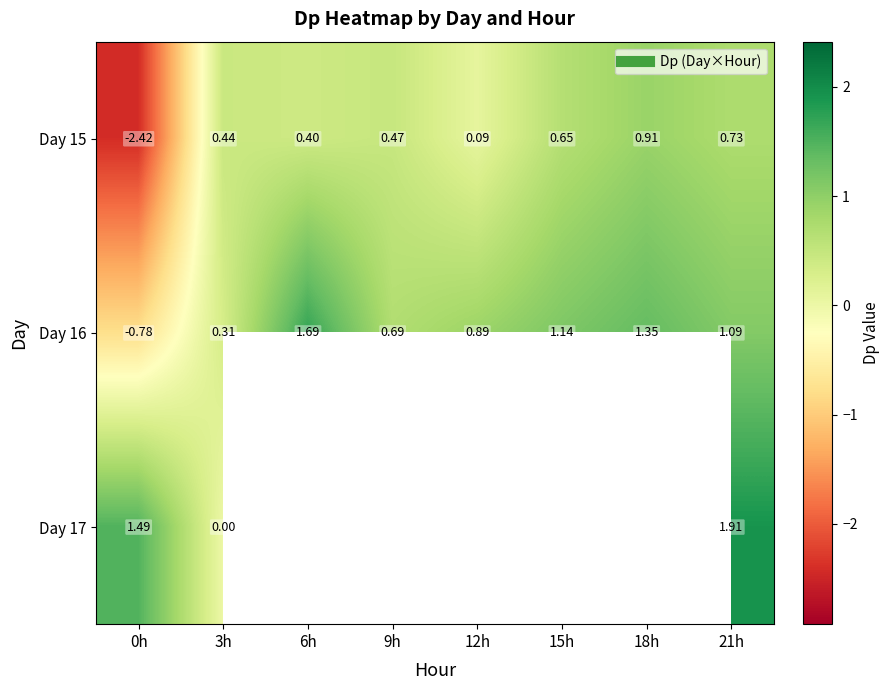

At how many categories does at least one series exceed 0?

8